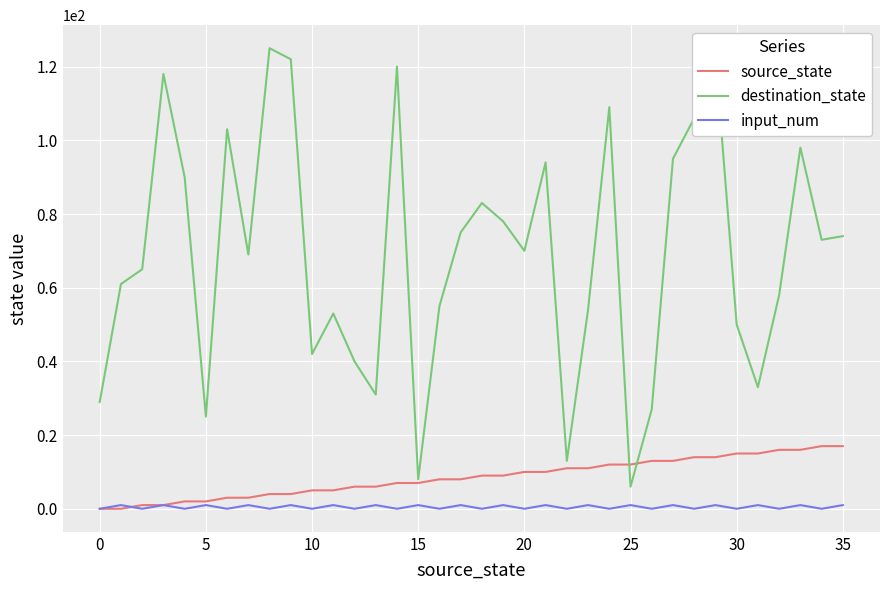

What are all the series names shown in the legend?

source_state, destination_state, input_num